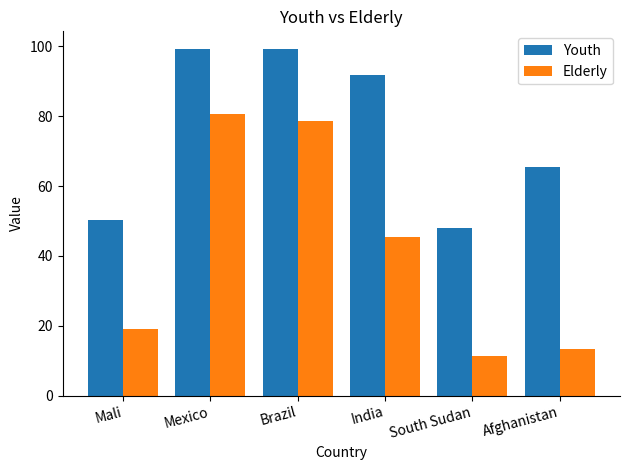

Which series has the largest range (max minus min)?

Elderly